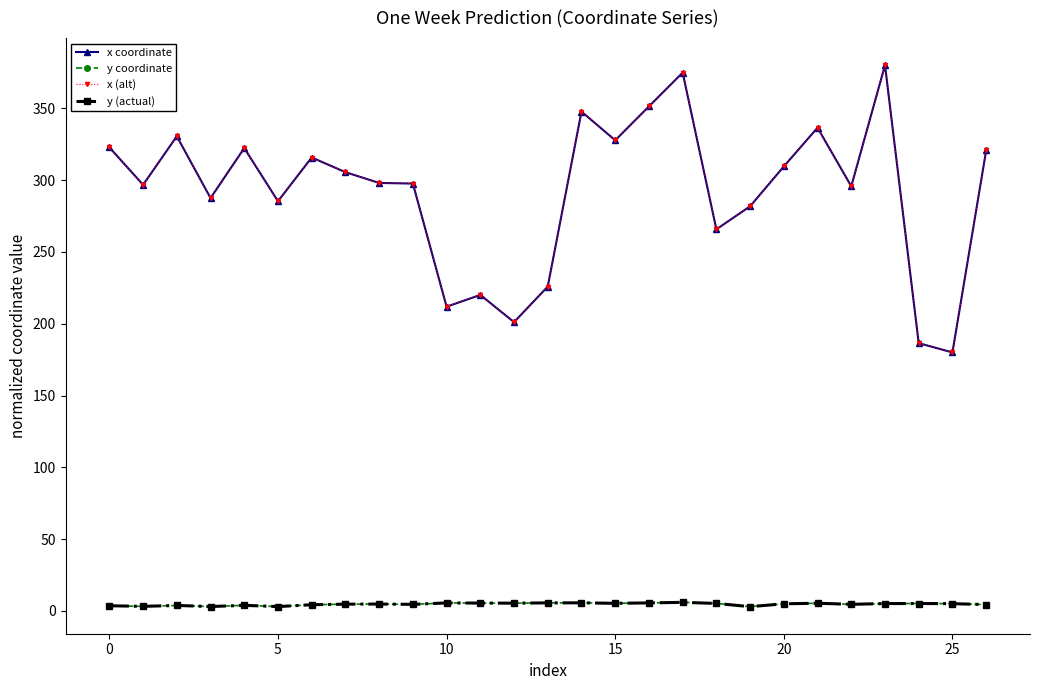

Which category has the lowest value in the y (actual) series?

19